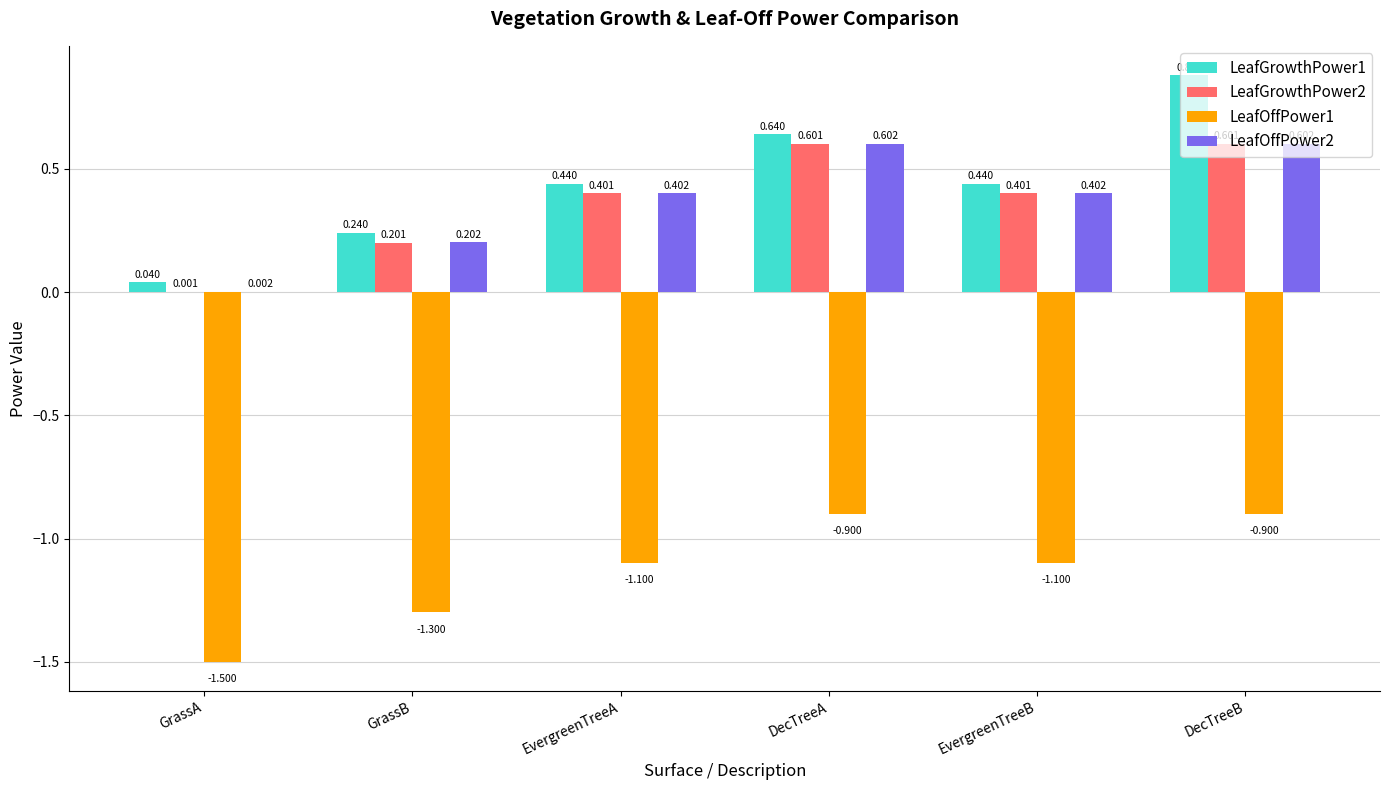

How many categories are shown in the chart?

6